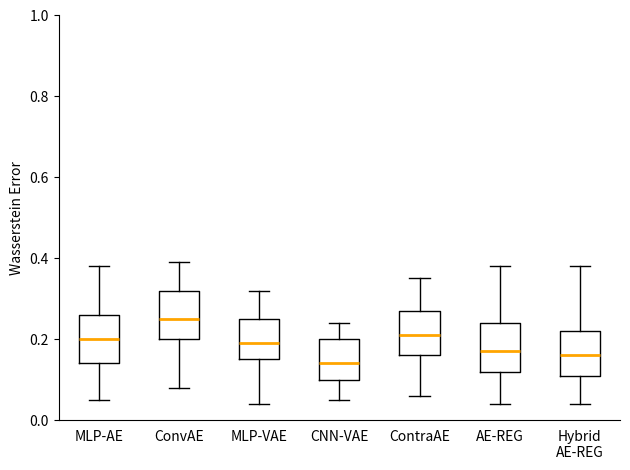

Reading left to right, read every box against the y-axis: the position of its median line, the range the box covers, and the ends of its whiskers. The values are not printed on the chart, so give them approximately, as read against the axis.

MLP-AE: median 0.20, box 0.14 to 0.26, whiskers 0.06 to 0.38
ConvAE: median 0.26, box 0.20 to 0.32, whiskers 0.08 to 0.40
MLP-VAE: median 0.20, box 0.16 to 0.26, whiskers 0.04 to 0.32
CNN-VAE: median 0.14, box 0.10 to 0.20, whiskers 0.06 to 0.24
ContraAE: median 0.22, box 0.16 to 0.28, whiskers 0.06 to 0.36
AE-REG: median 0.18, box 0.12 to 0.24, whiskers 0.04 to 0.38
Hybrid AE-REG: median 0.16, box 0.12 to 0.22, whiskers 0.04 to 0.38